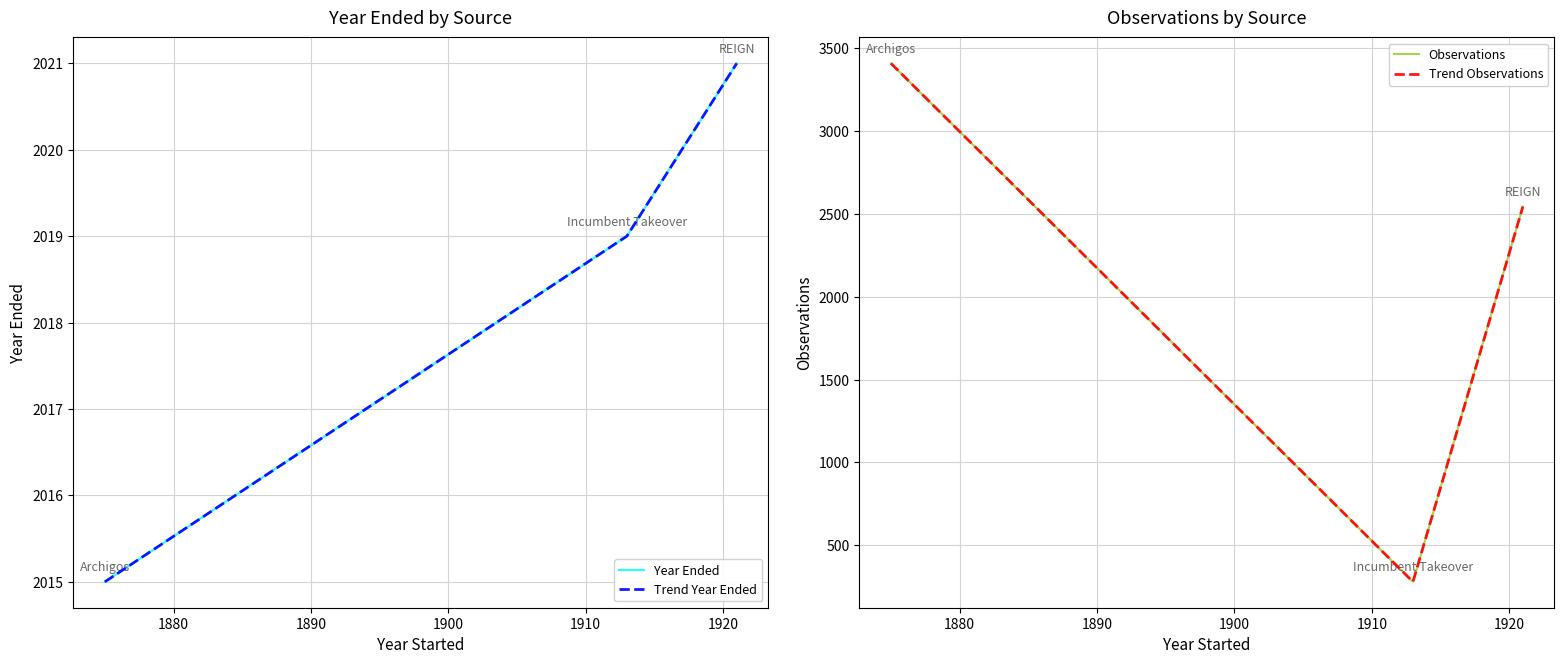

Is it true that Trend Observations equals 131 at 1880?

False